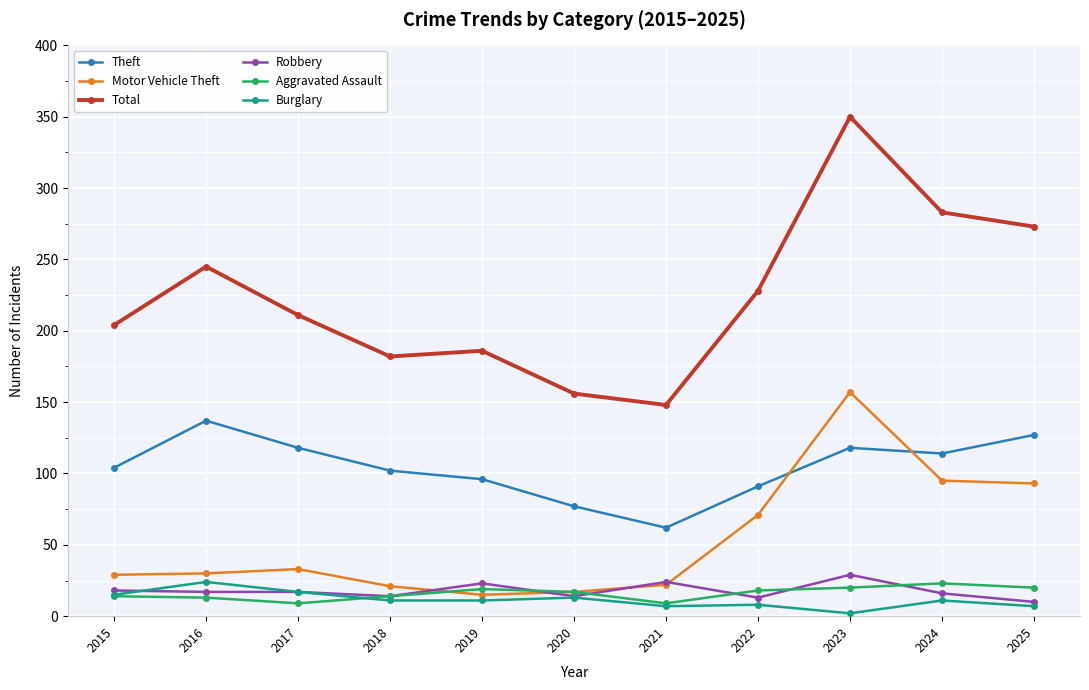

Is it true that Total equals 273 at 2025?

True